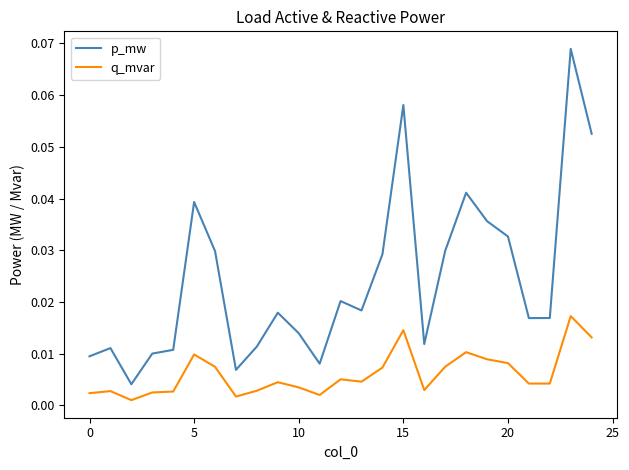

Which series has the largest total across all categories?

p_mw